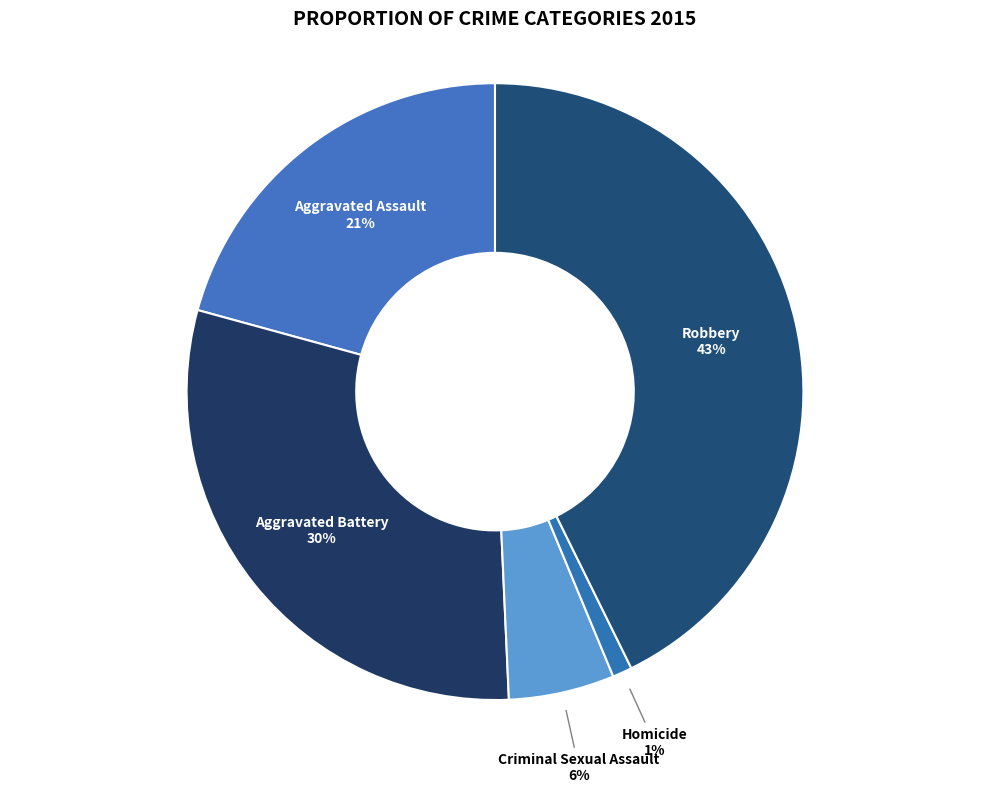

What percentage is the Aggravated Assault slice, to the nearest percent?

21%